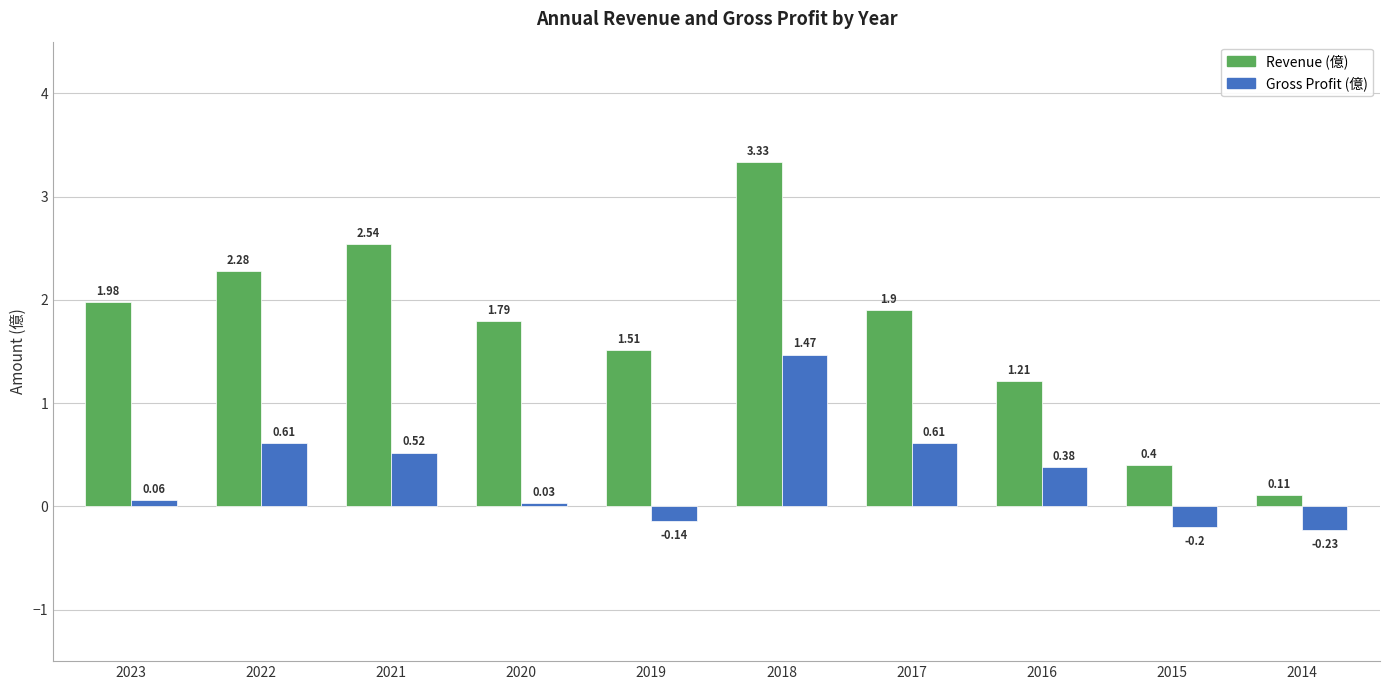

Rank the series by their maximum value, from lowest to highest.

Gross Profit (億), Revenue (億)